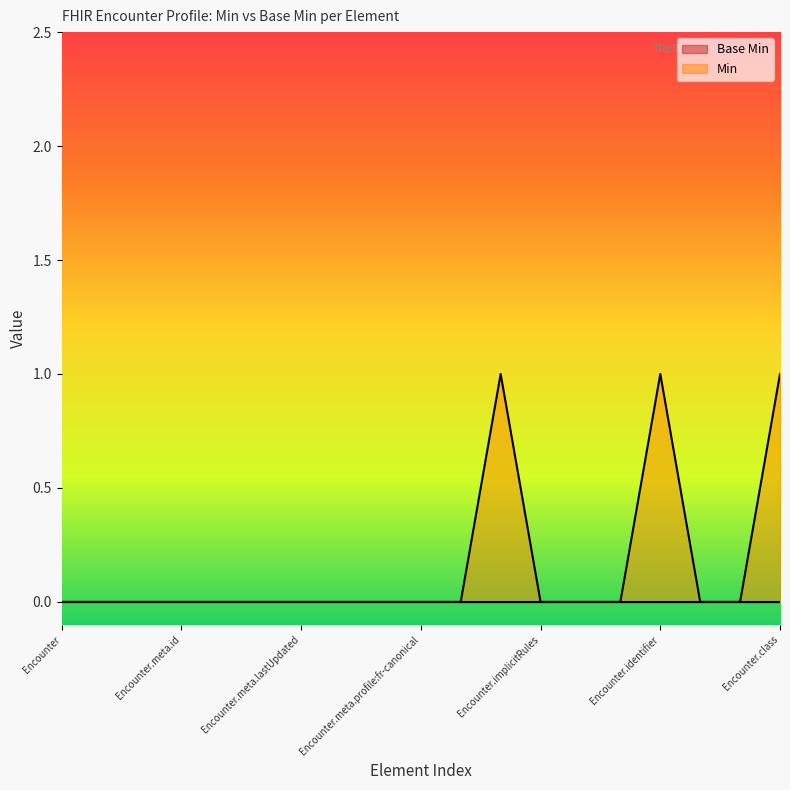

What position from the right is Encounter.meta.lastUpdated?

13